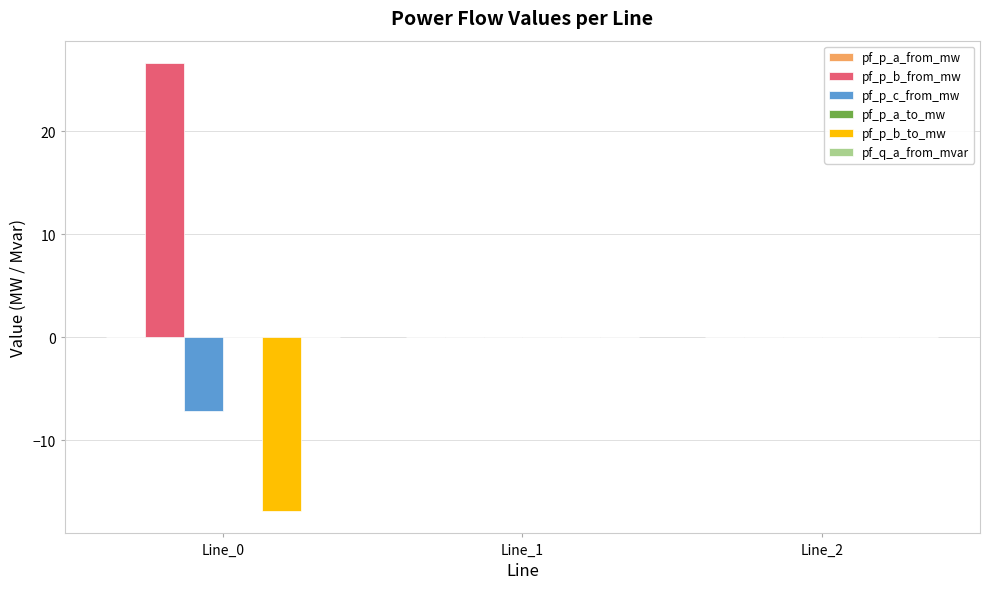

What is the greatest value displayed?

26.6